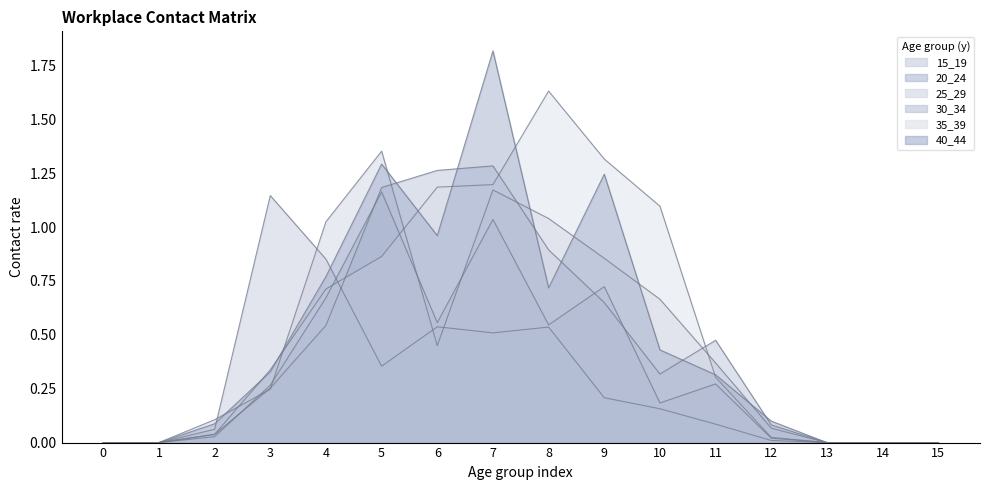

True or false: 40_44 and 20_24 intersect in this chart.

False